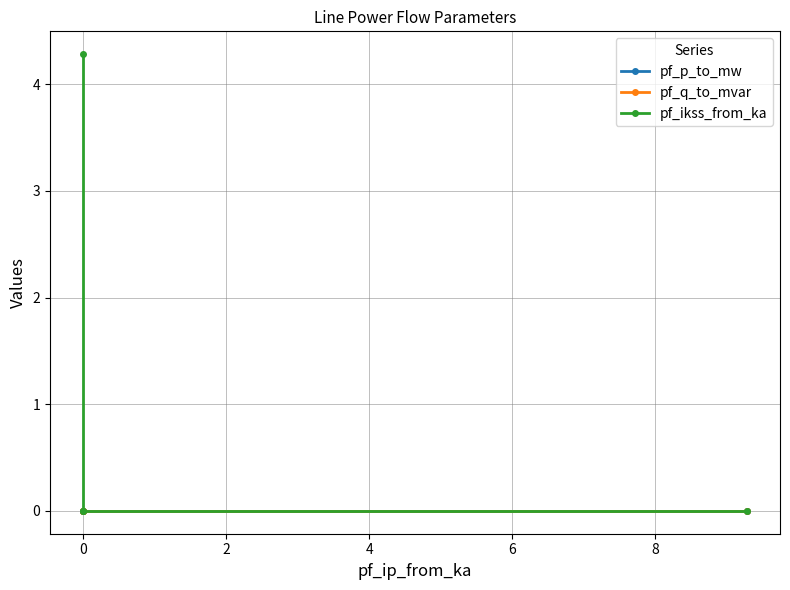

Reading left to right, what are all the values shown in this chart?

pf_p_to_mw: -0.0	0.0	0.0	0.0
pf_q_to_mvar: -0.0	-0.0	-0.0	0.0
pf_ikss_from_ka: 4.3	0.0	0.0	0.0